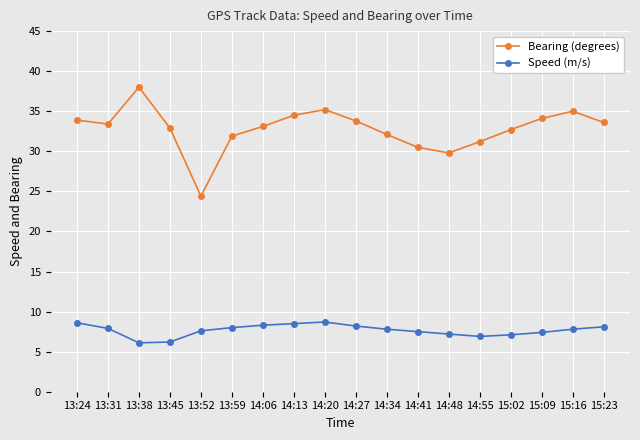

Which series changed the most between 14:20 and 14:55?

Bearing (degrees)